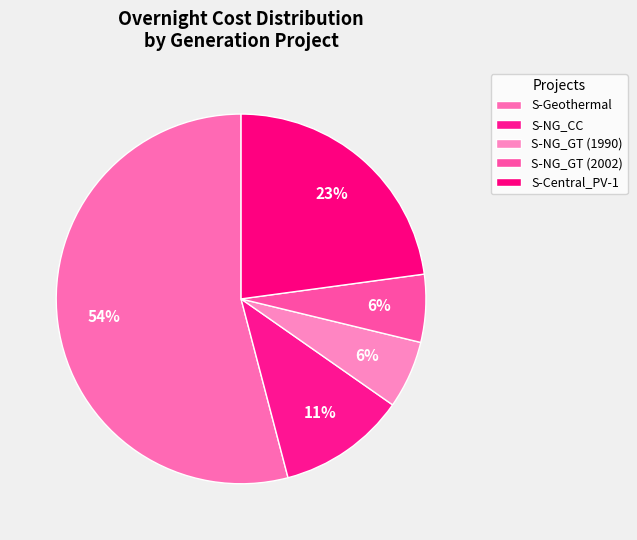

To the nearest percent, what is the difference between the largest and smallest slice percentages?

48%